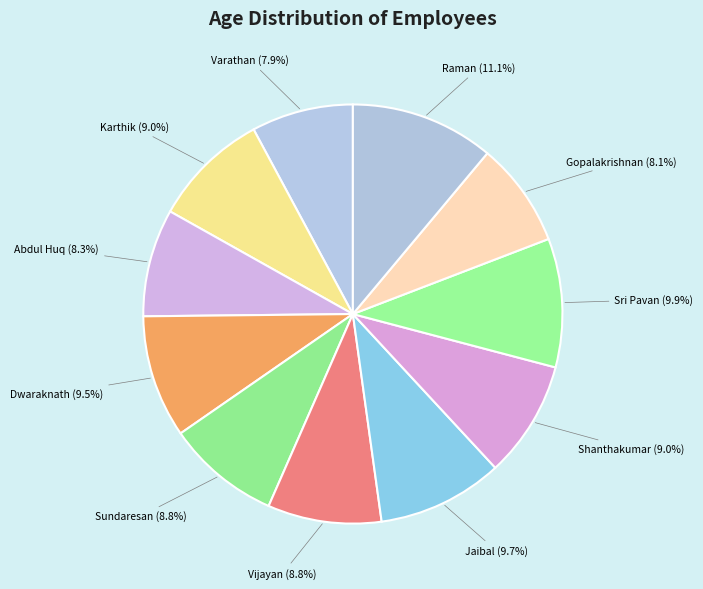

How many slices are in this pie chart?

11